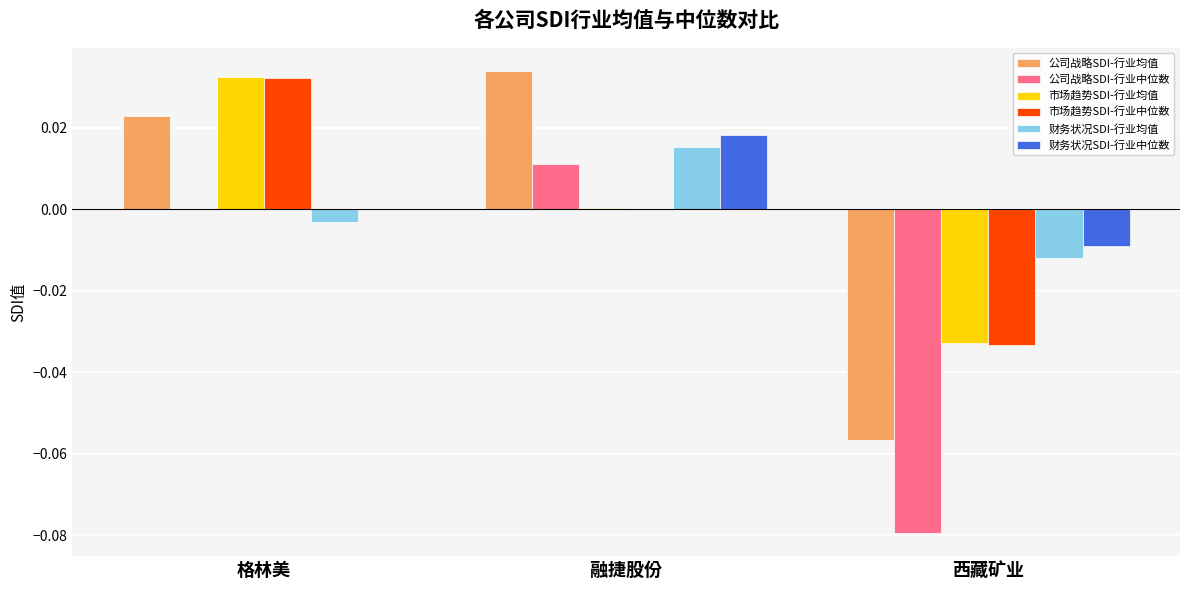

Is the value of 市场趋势SDI-行业中位数 at 融捷股份 greater than the value of 市场趋势SDI-行业均值 at 西藏矿业?

Yes